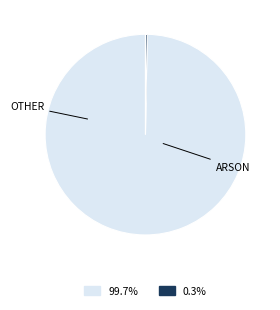

Is there any slice that represents more than half of the pie?

Yes